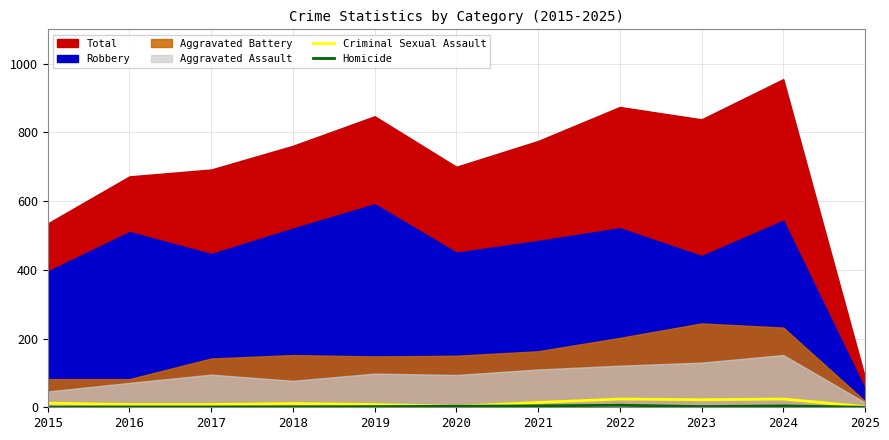

The value of Criminal Sexual Assault at 2022 is 24. True or false?

True